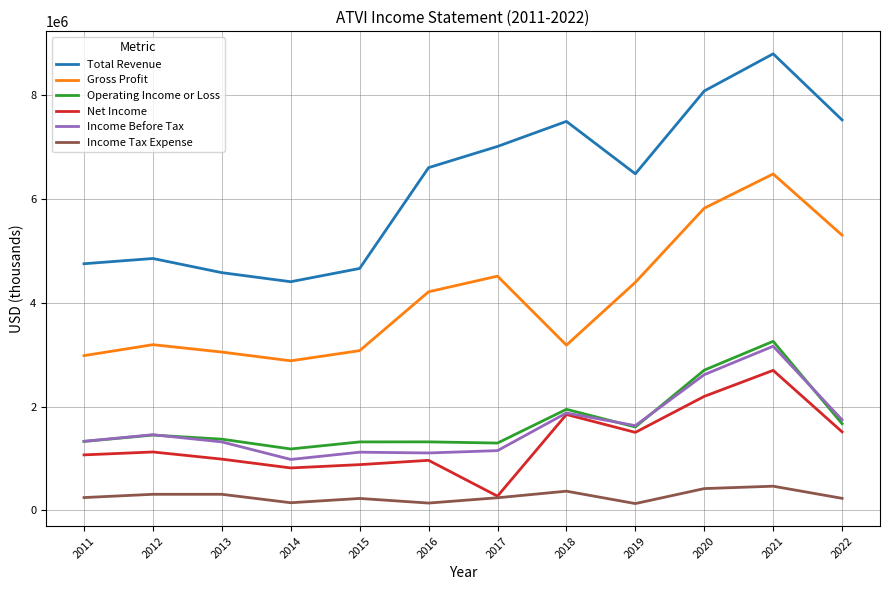

True or false: Income Tax Expense and Total Revenue cross at least once.

False